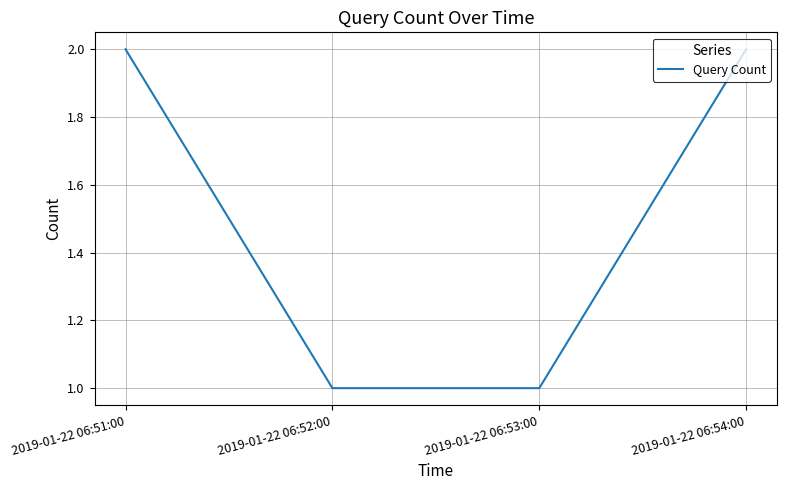

True or false: the data shows 1 at 2019-01-22 06:52:00.

True